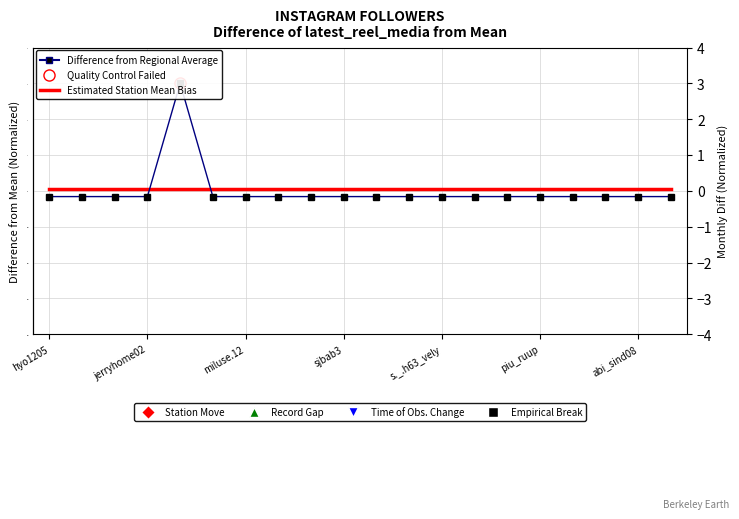

What position from the right is 11?

9